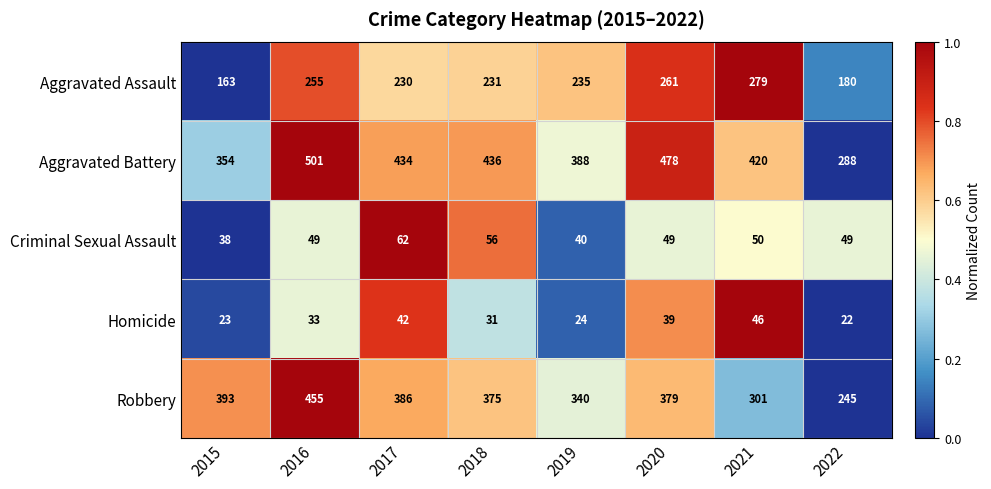

What value does the Aggravated Assault series have at 2017, to the nearest 50?

250